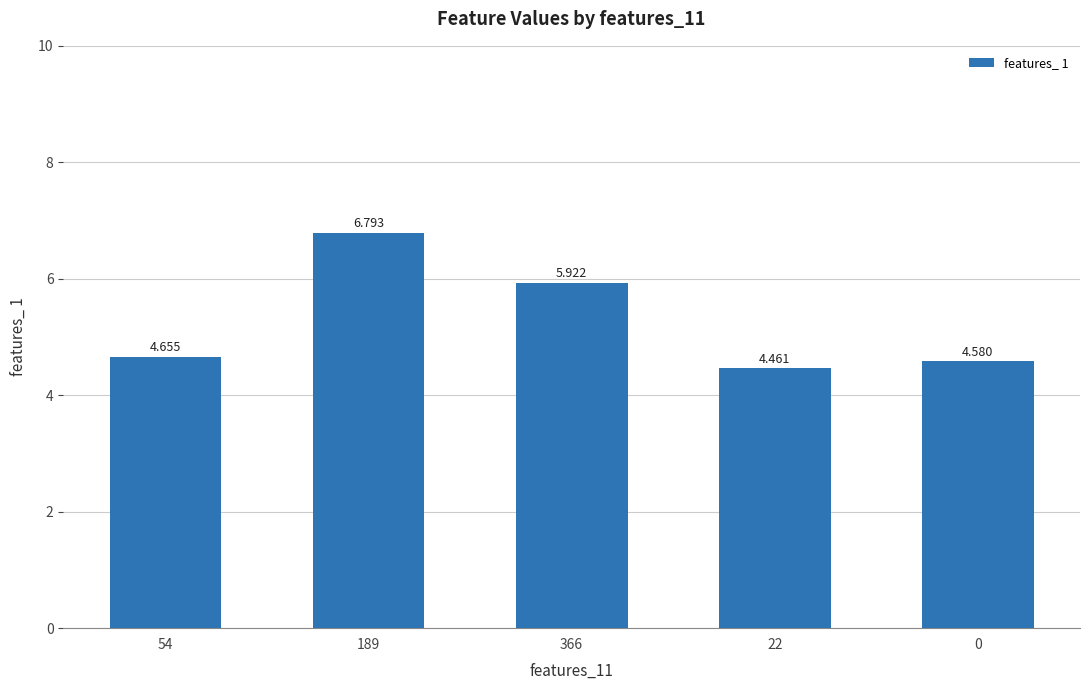

Rank the categories by value from lowest to highest.

22, 0, 54, 366, 189